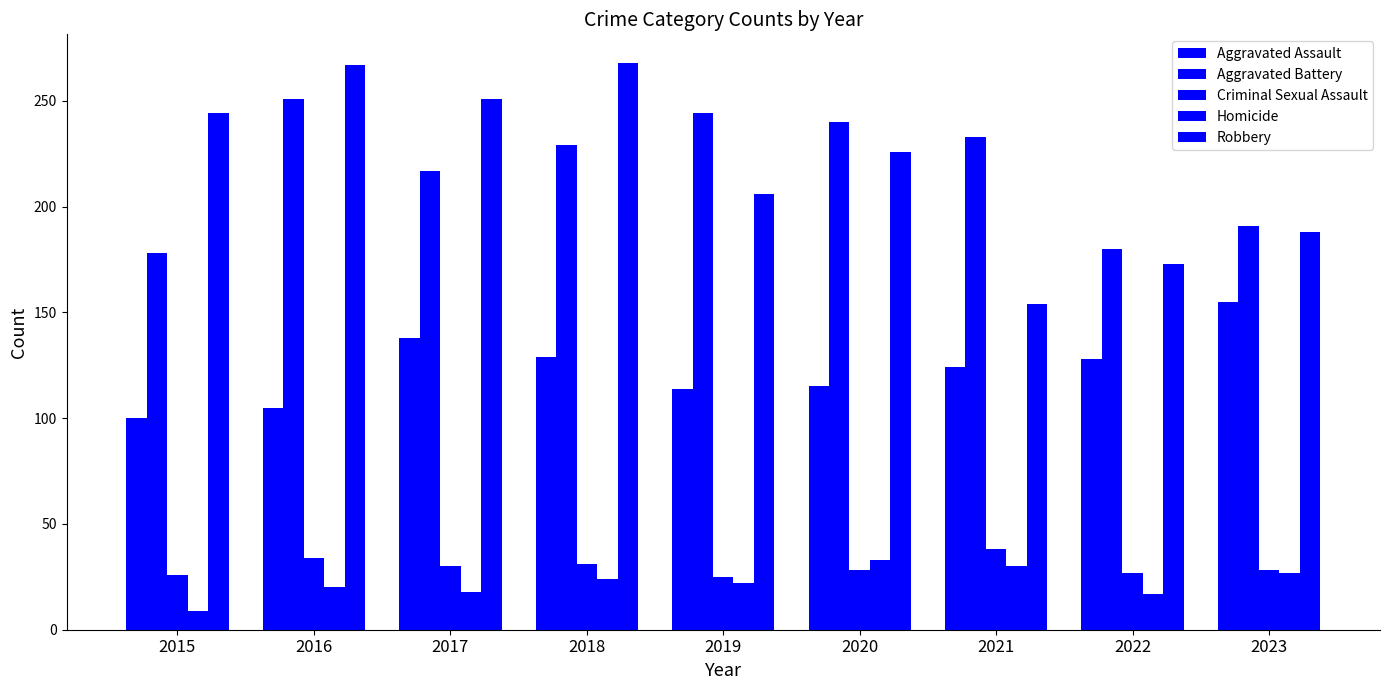

How many groups of bars are there?

9